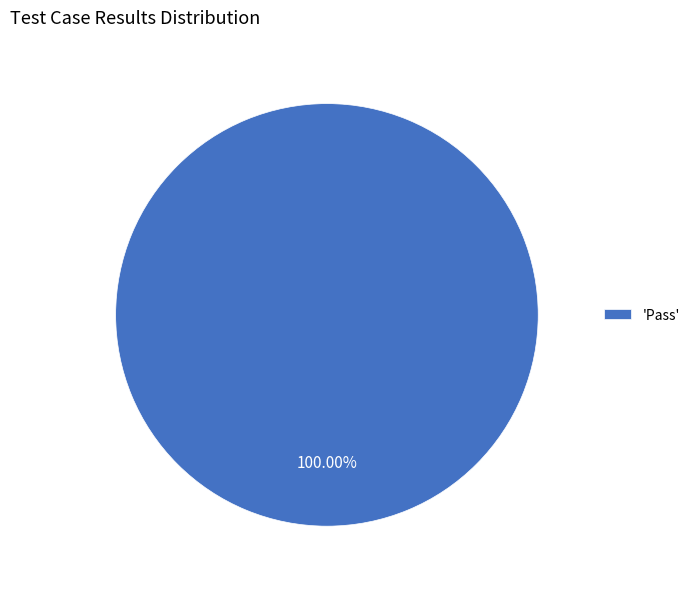

Rank the categories by value from highest to lowest.

'Pass'